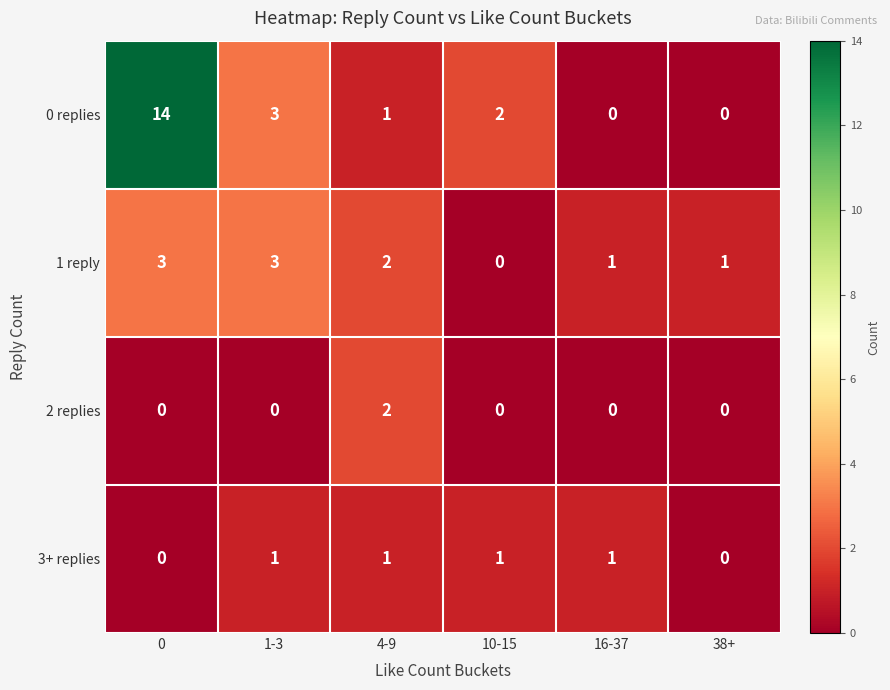

How many 2 replies values are between 0 and 1?

5